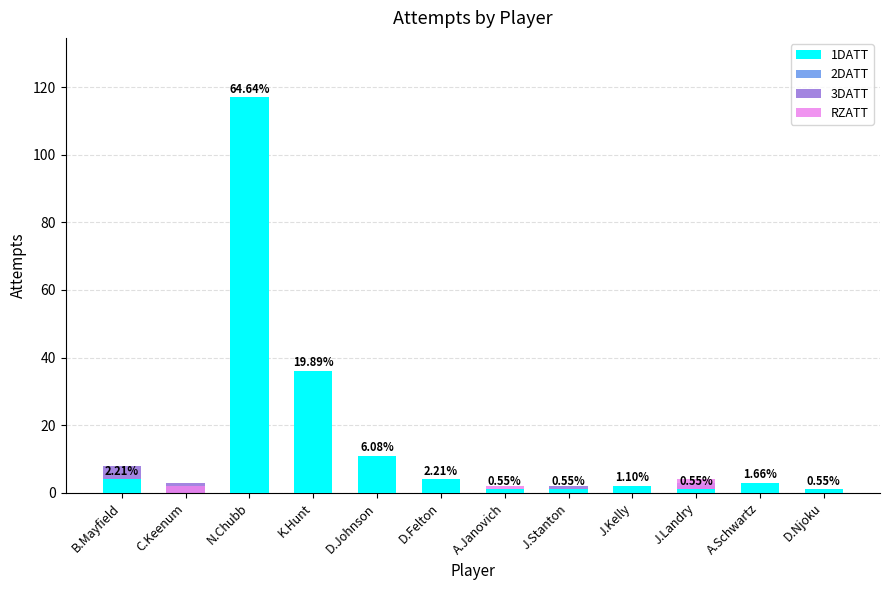

What is the difference between the RZATT values at K.Hunt and J.Stanton?

12